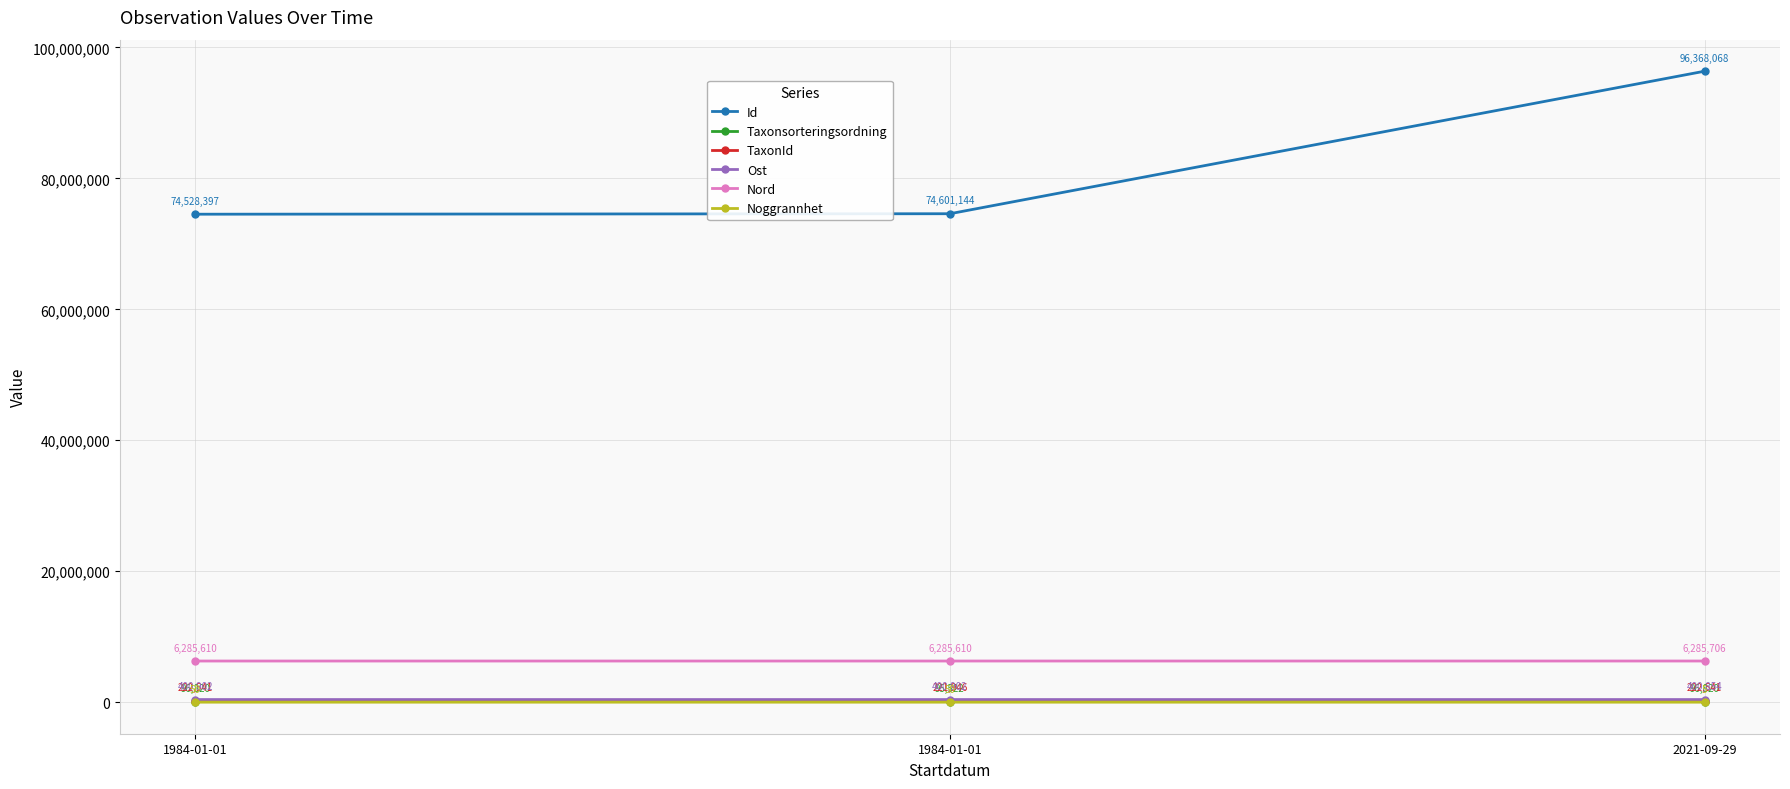

What are all the series names shown in the legend?

Id, Taxonsorteringsordning, TaxonId, Ost, Nord, Noggrannhet